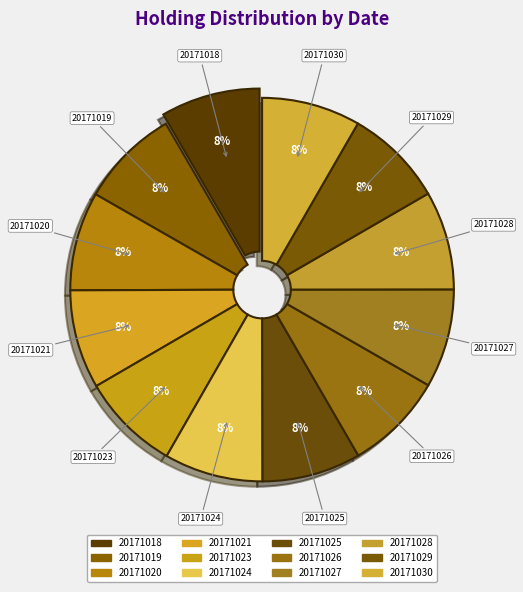

Count the number of slices in the pie.

12